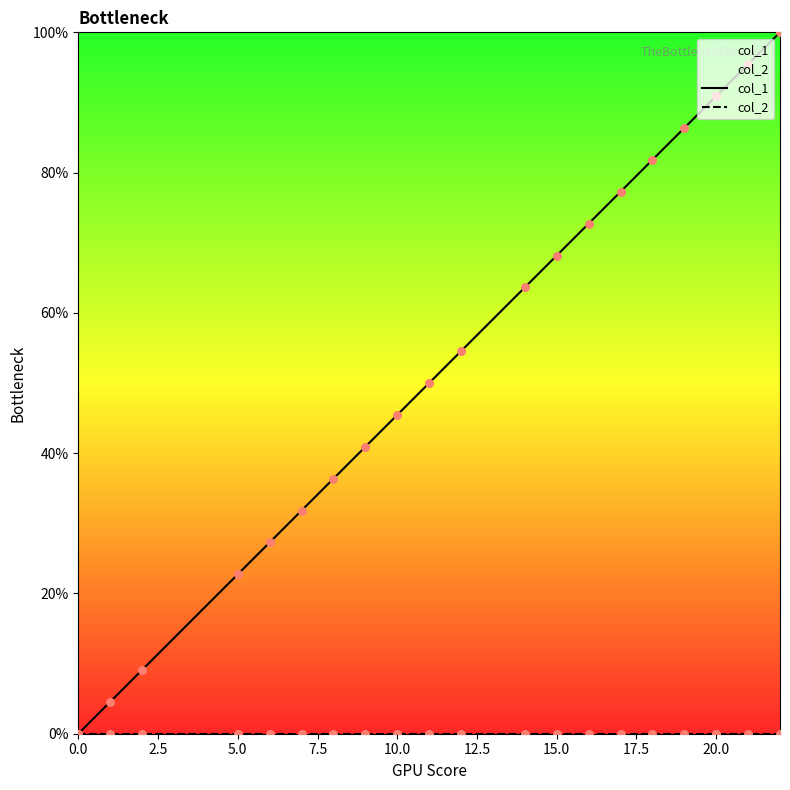

Which series has the widest spread of Y values?

col_1